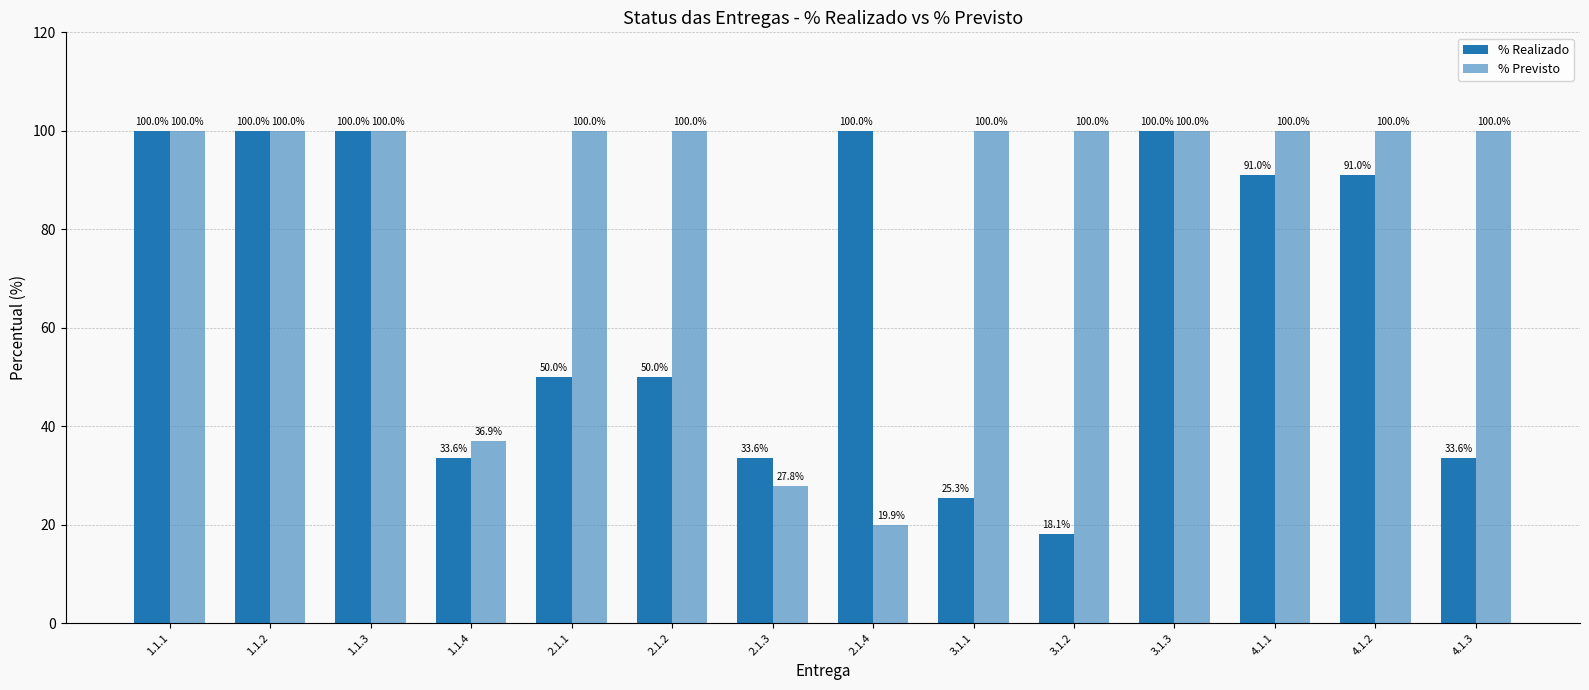

Reading right to left, extract all data points from this chart.

% Realizado: 33.6	91.0	91.0	100.0	18.1	25.3	100.0	33.6	50.0	50.0	33.6	100.0	100.0	100.0
% Previsto: 100.0	100.0	100.0	100.0	100.0	100.0	19.9	27.8	100.0	100.0	36.9	100.0	100.0	100.0